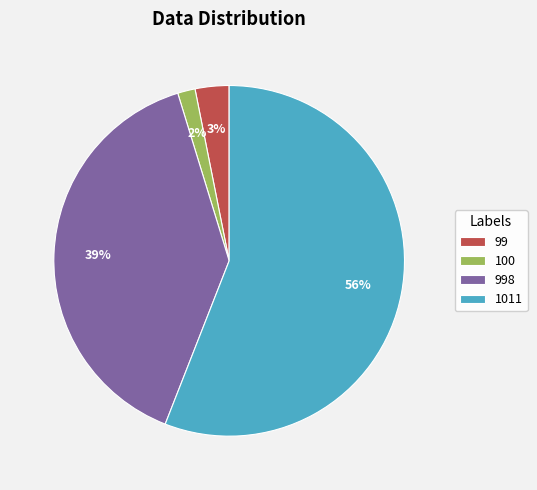

To the nearest percent, what percentage of the pie is 100?

2%